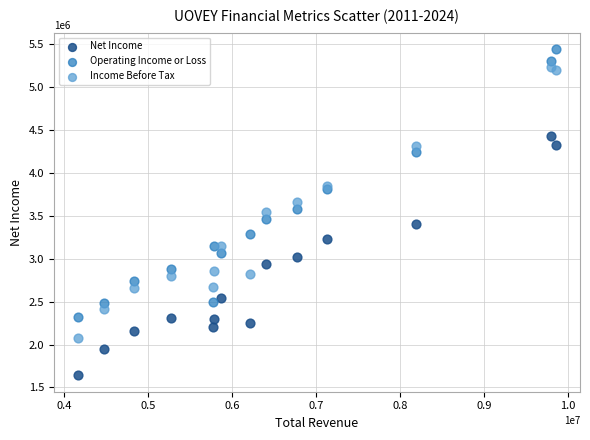

Which series reaches the minimum Y coordinate?

Net Income